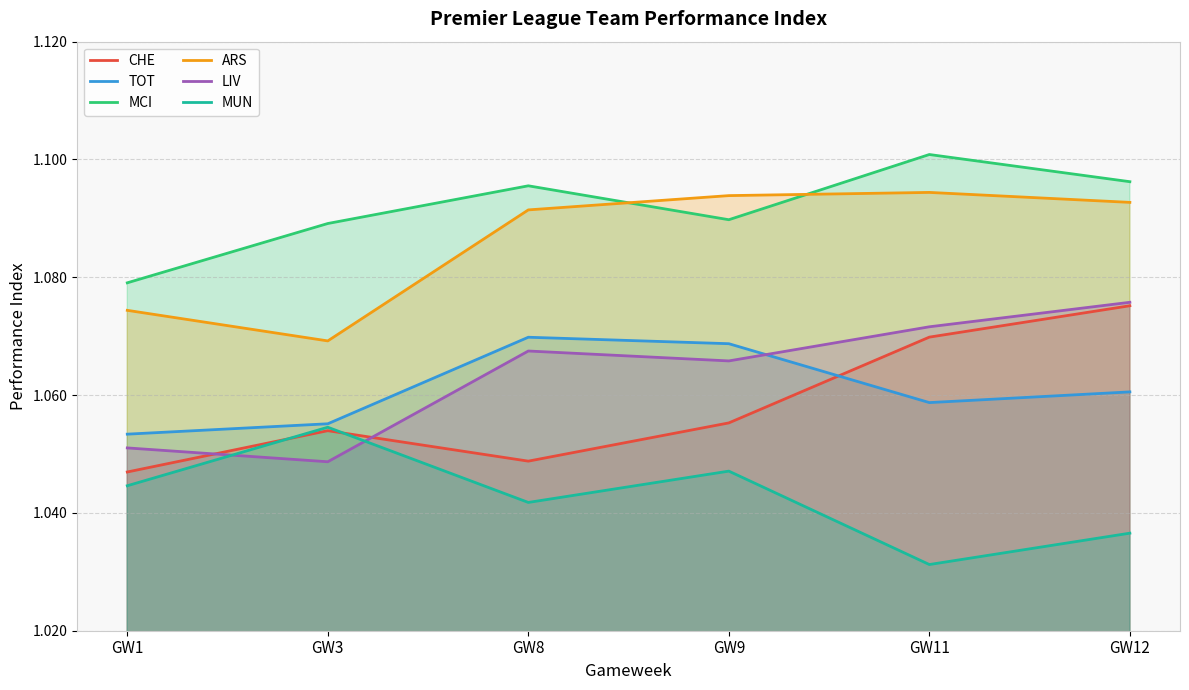

Where is the first local maximum for LIV?

GW8